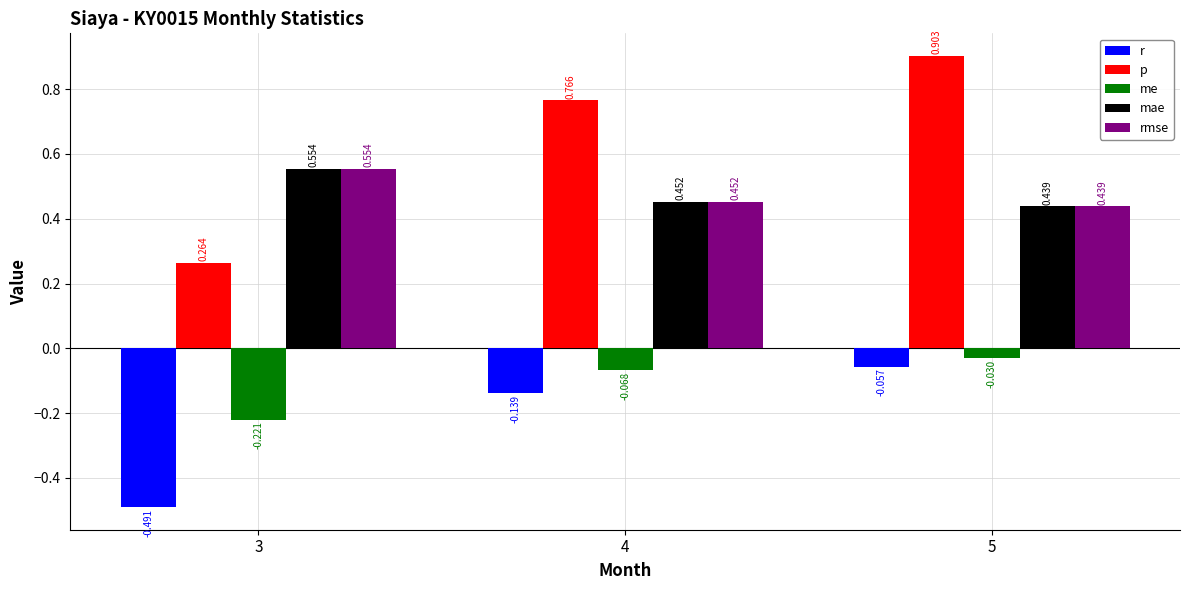

What is the greatest value displayed?

0.9